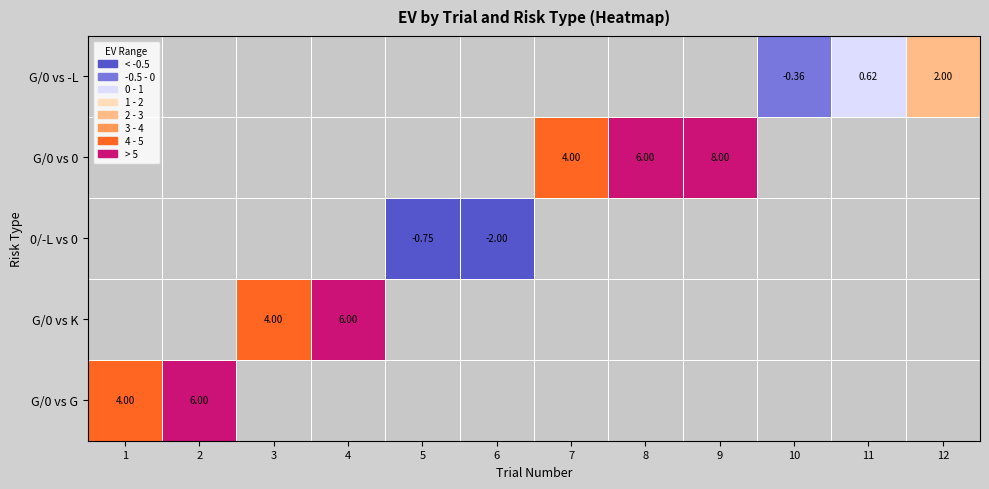

Which has a higher value, 10 or 12?

12